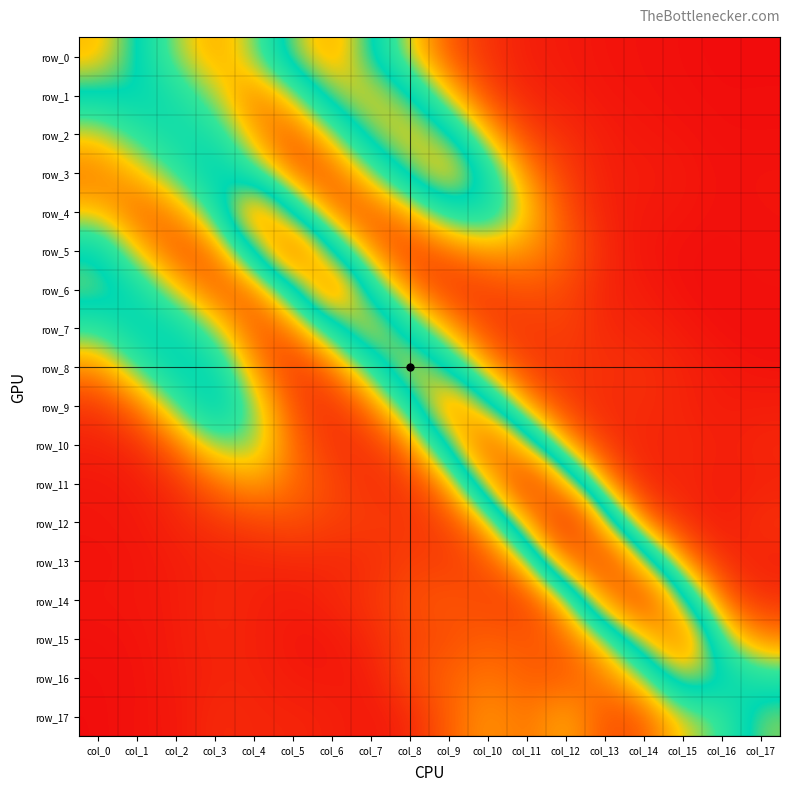

Reading left to right, what are all the values shown in this chart?

row_0: 0.2	0.1	0.1	0.0	0.1	0.1	0.2	0.1	0.1	0.0	0.0	0.0	0.0	0.0	0.0	0.0	0.0	0.0
row_1: 0.1	0.1	0.1	0.1	0.0	0.1	0.1	0.2	0.1	0.1	0.0	0.0	0.0	0.0	0.0	0.0	0.0	0.0
row_2: 0.1	0.1	0.1	0.1	0.0	0.0	0.1	0.1	0.2	0.1	0.0	0.0	0.0	0.0	0.0	0.0	0.0	0.0
row_3: 0.0	0.1	0.1	0.1	0.1	0.0	0.0	0.1	0.1	0.2	0.1	0.0	0.0	0.0	0.0	0.0	0.0	0.0
row_4: 0.1	0.0	0.0	0.1	0.2	0.1	0.0	0.0	0.0	0.1	0.1	0.1	0.0	0.0	0.0	0.0	0.0	0.0
row_5: 0.1	0.1	0.0	0.0	0.1	0.2	0.1	0.0	0.0	0.0	0.0	0.0	0.0	0.0	0.0	0.0	0.0	0.0
row_6: 0.1	0.1	0.1	0.0	0.0	0.1	0.2	0.1	0.0	0.0	0.0	0.0	0.0	0.0	0.0	0.0	0.0	0.0
row_7: 0.1	0.1	0.1	0.1	0.0	0.0	0.1	0.2	0.1	0.0	0.0	0.0	0.0	0.0	0.0	0.0	0.0	0.0
row_8: 0.0	0.1	0.1	0.1	0.0	0.0	0.0	0.1	0.2	0.1	0.0	0.0	0.0	0.0	0.0	0.0	0.0	0.0
row_9: 0.0	0.0	0.1	0.1	0.1	0.0	0.0	0.0	0.1	0.2	0.1	0.0	0.0	0.0	0.0	0.0	0.0	0.0
row_10: 0.0	0.0	0.0	0.1	0.1	0.0	0.0	0.0	0.0	0.1	0.2	0.1	0.0	0.0	0.0	0.0	0.0	0.0
row_11: 0.0	0.0	0.0	0.0	0.0	0.0	0.0	0.0	0.0	0.0	0.1	0.3	0.1	0.0	0.0	0.0	0.0	0.0
row_12: 0.0	0.0	0.0	0.0	0.0	0.0	0.0	0.0	0.0	0.0	0.0	0.2	0.3	0.1	0.0	0.0	0.0	0.0
row_13: 0.0	0.0	0.0	0.0	0.0	0.0	0.0	0.0	0.0	0.0	0.0	0.1	0.2	0.3	0.1	0.0	0.0	0.0
row_14: 0.0	0.0	0.0	0.0	0.0	0.0	0.0	0.0	0.0	0.0	0.0	0.0	0.1	0.2	0.3	0.1	0.0	0.0
row_15: 0.0	0.0	0.0	0.0	0.0	0.0	0.0	0.0	0.0	0.0	0.0	0.0	0.0	0.1	0.1	0.2	0.1	0.0
row_16: 0.0	0.0	0.0	0.0	0.0	0.0	0.0	0.0	0.0	0.0	0.0	0.0	0.0	0.0	0.1	0.1	0.1	0.1
row_17: 0.0	0.0	0.0	0.0	0.0	0.0	0.0	0.0	0.0	0.0	0.0	0.0	0.1	0.0	0.0	0.1	0.1	0.1